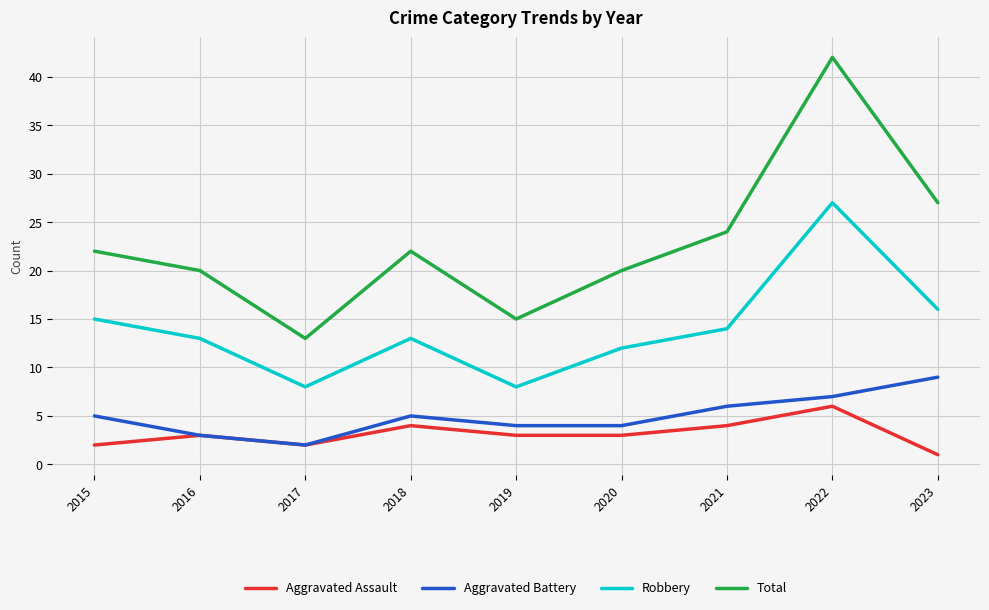

Which category has the highest value in the Aggravated Battery series?

2023